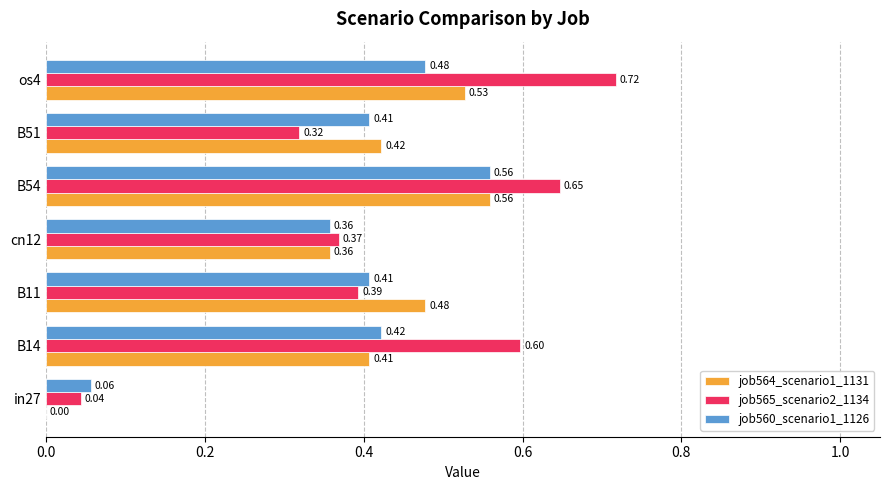

Which category has the highest value across all series?

os4